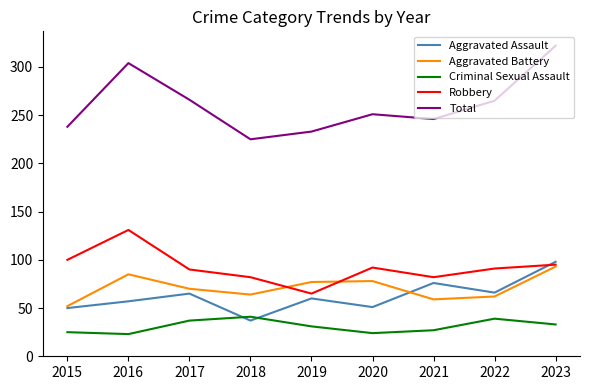

Is it true that Criminal Sexual Assault equals 23 at 2016?

True